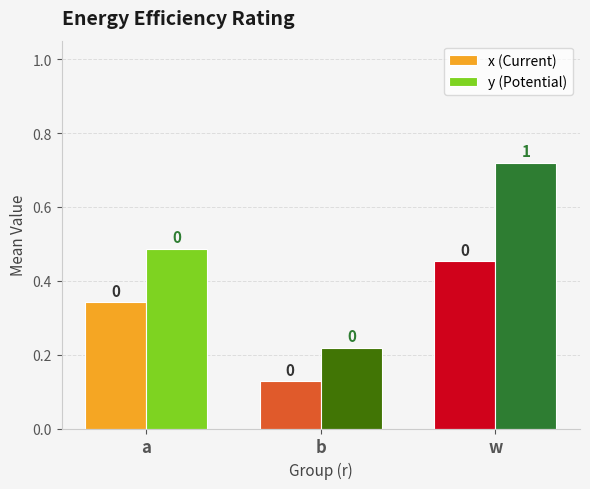

What are all the series names shown in the legend?

x (Current), y (Potential)